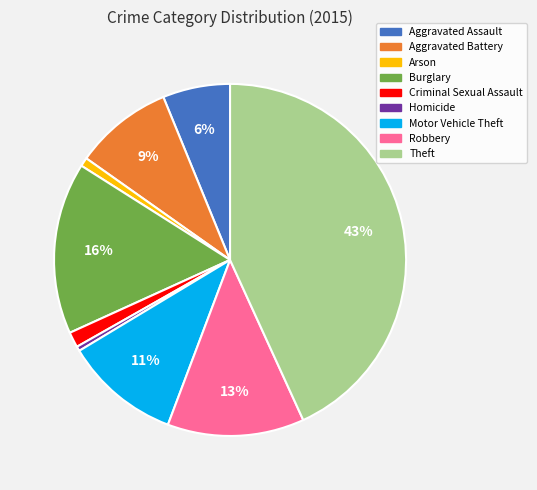

The Arson slice represents 1% of the pie. True or false?

True